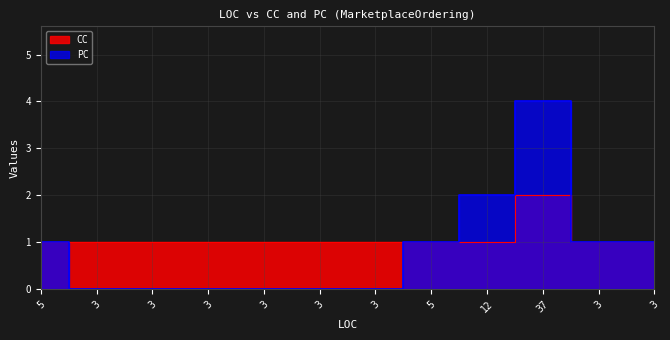

Is it true that CC equals 1 at 3?

True